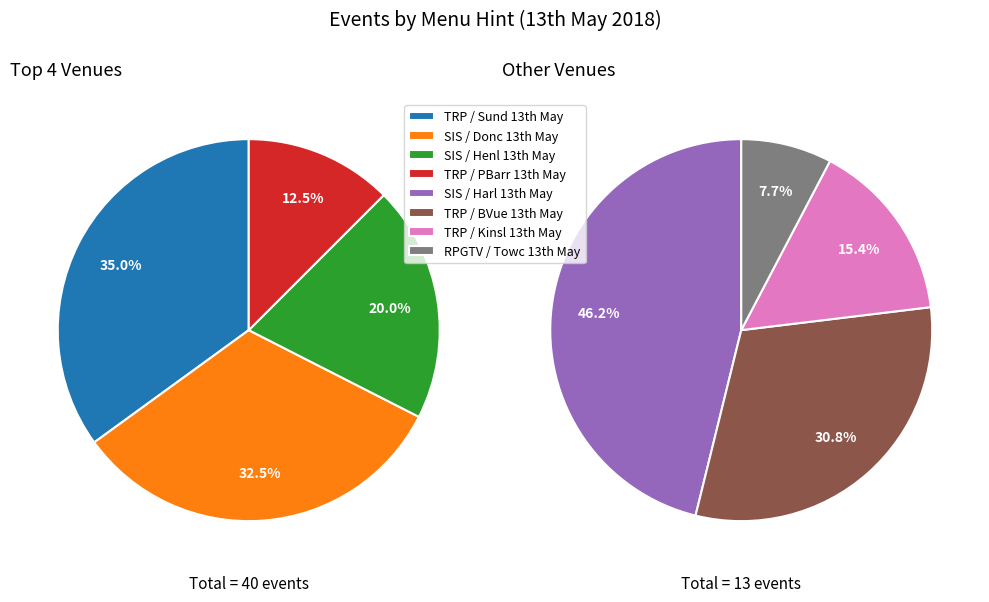

How many segments does this pie chart have?

8